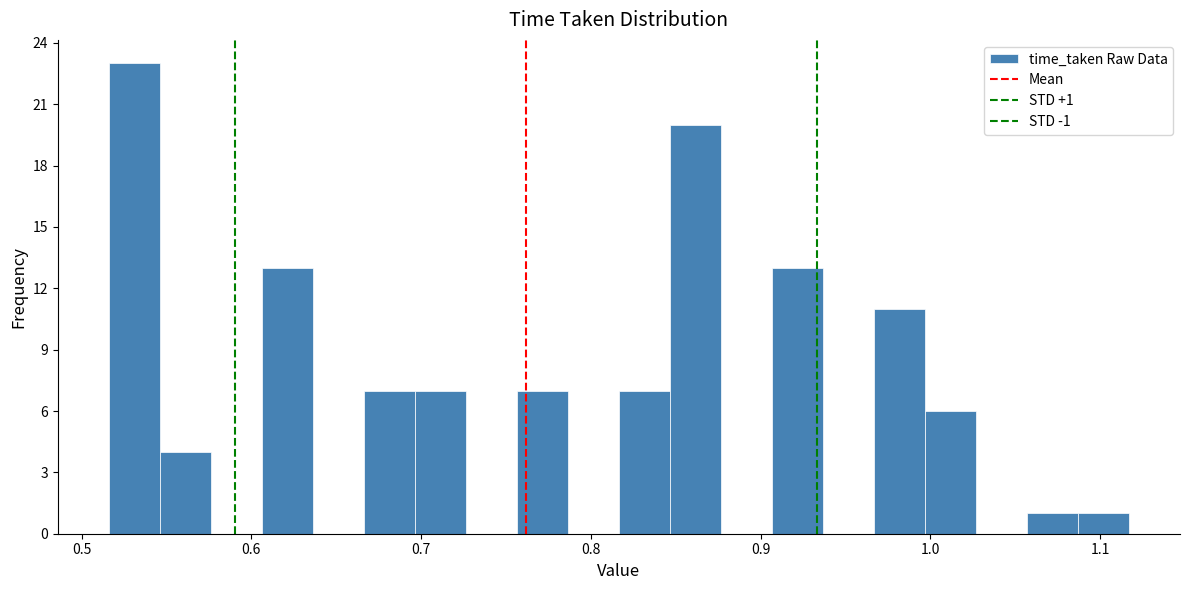

Around what value on the x-axis is the tallest bar? Give the approximate position of its centre, as read against the axis.

0.53